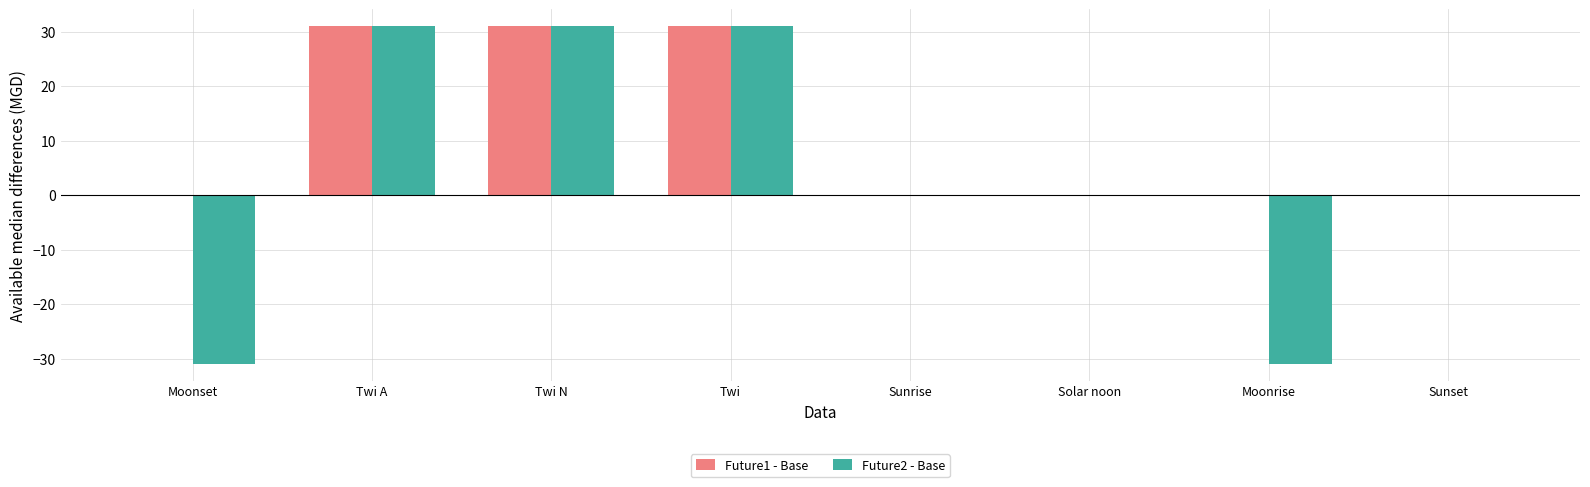

What is the total value across all series at Moonrise?

-31